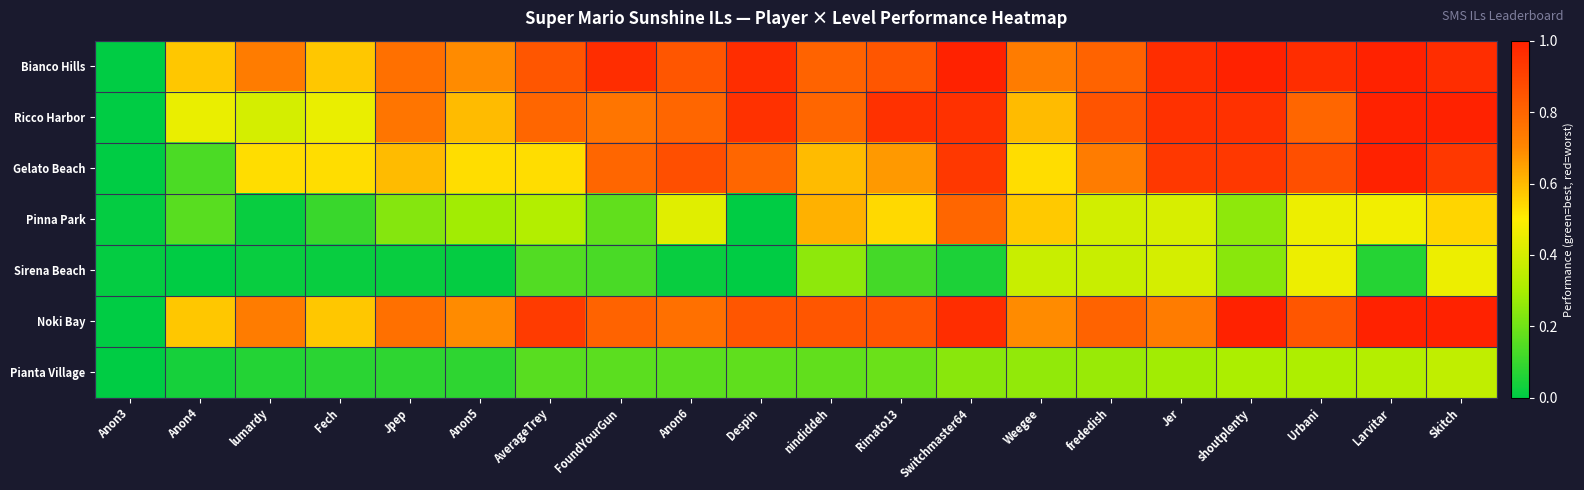

What is the total value across all series at Weegee?

3.8